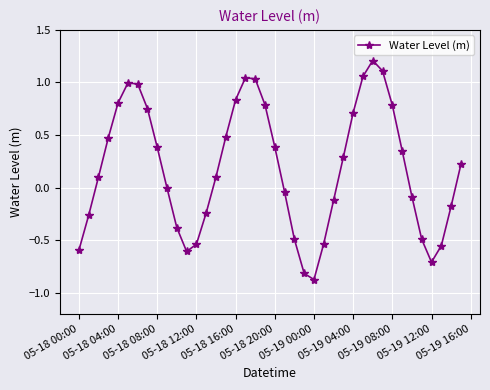

What is the value of the 28th point from the left?

0.3